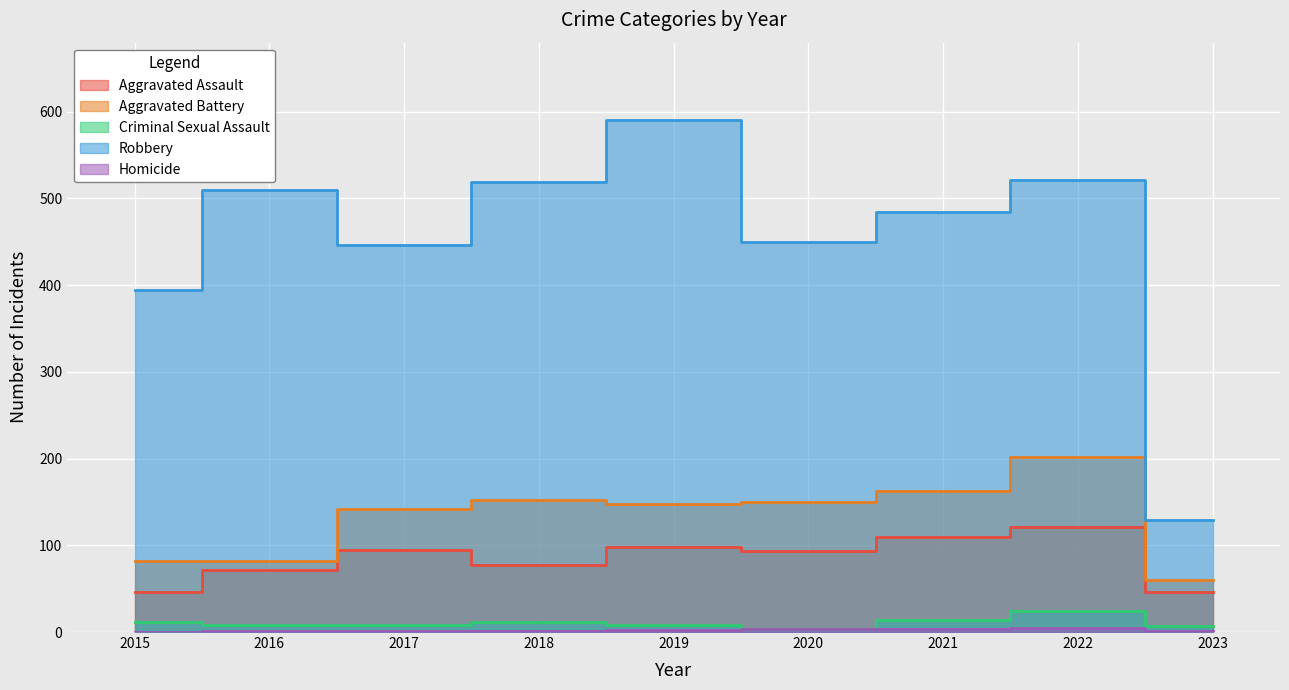

True or false: Criminal Sexual Assault and Robbery intersect in this chart.

False